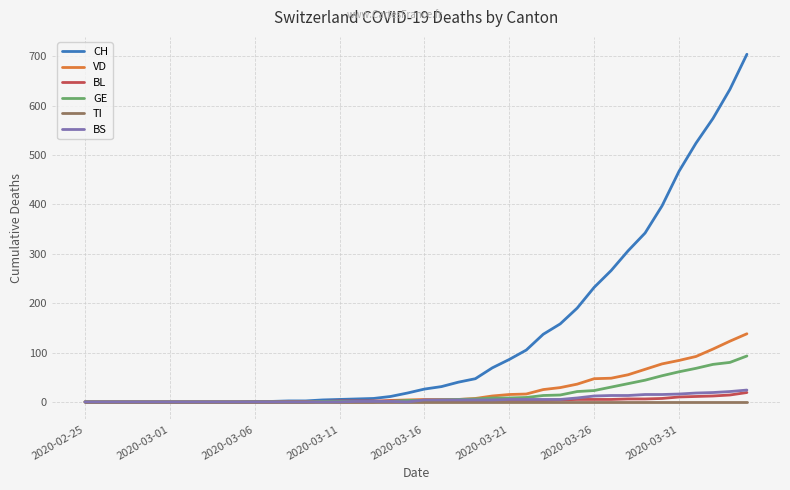

How many lines are shown in the chart?

6